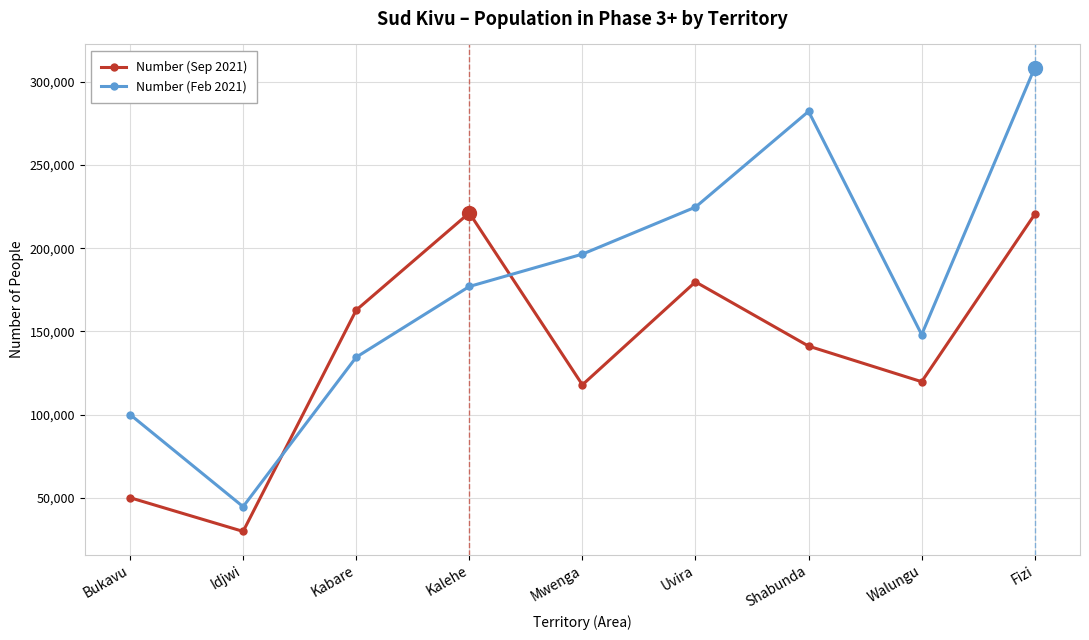

Where is the first local minimum for Number (Sep 2021)?

Idjwi